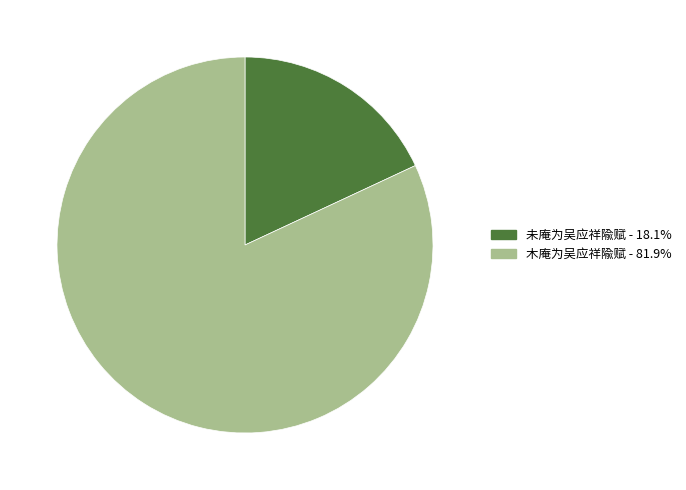

Is it true that 未庵为吴应祥隃赋 is 18% of the pie?

True